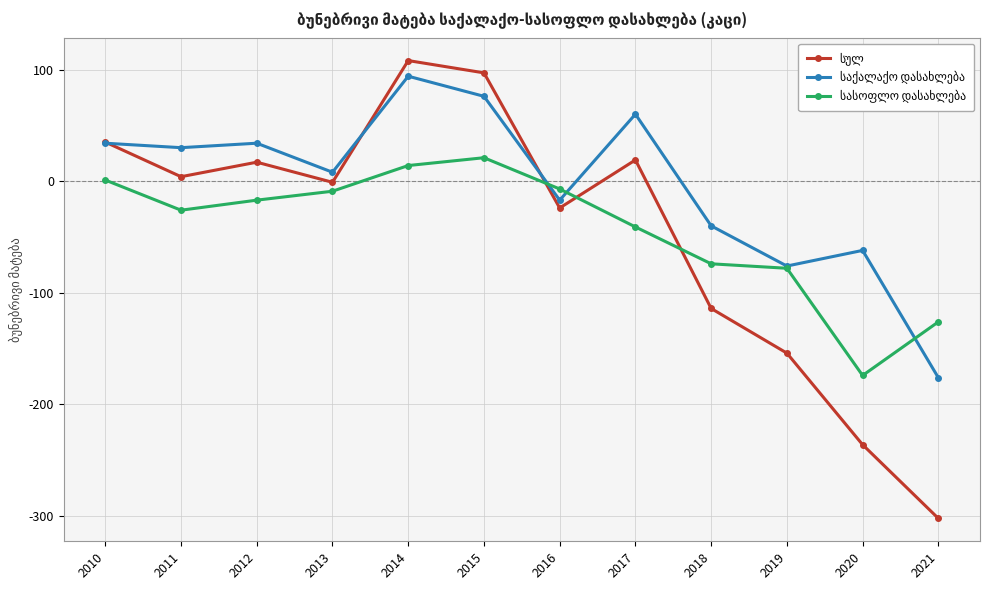

What is the spread (max minus min) of values at 2019?

78